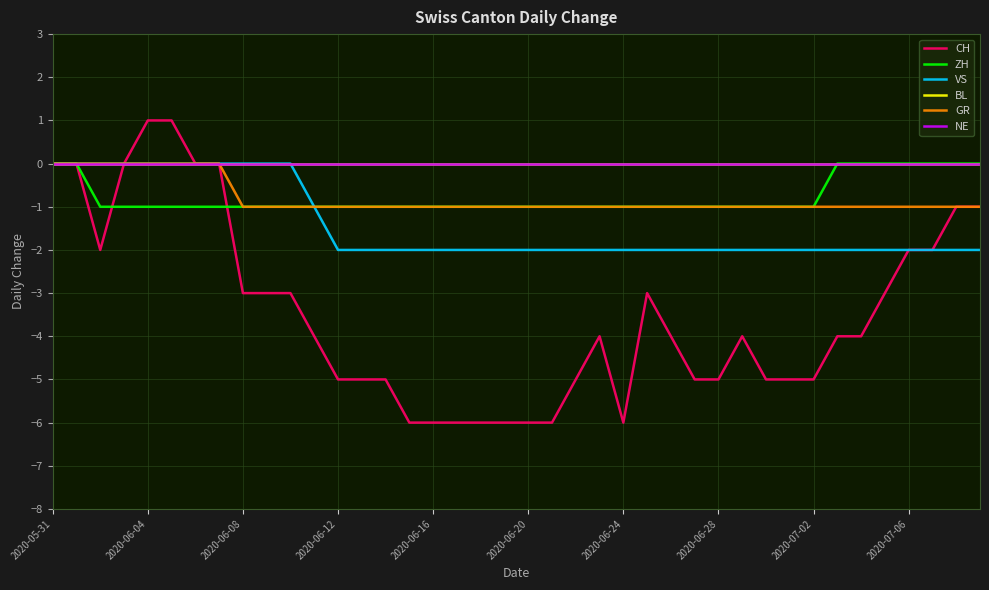

Does the chart display data point markers on the line(s)?

No